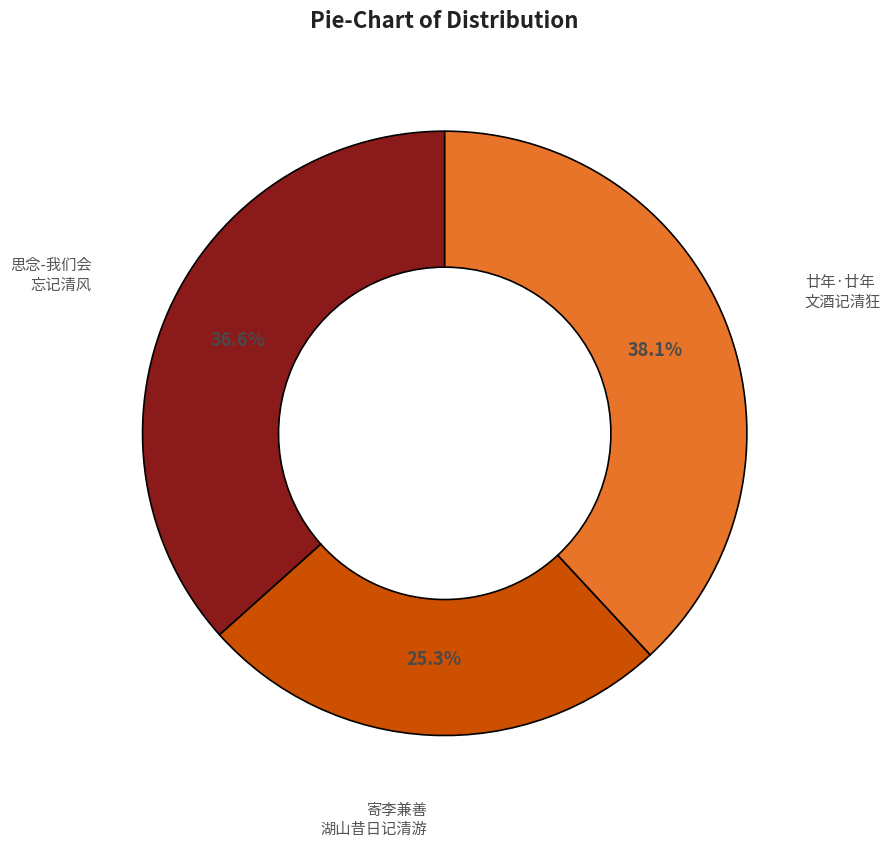

Is there any slice that represents more than half of the pie?

No